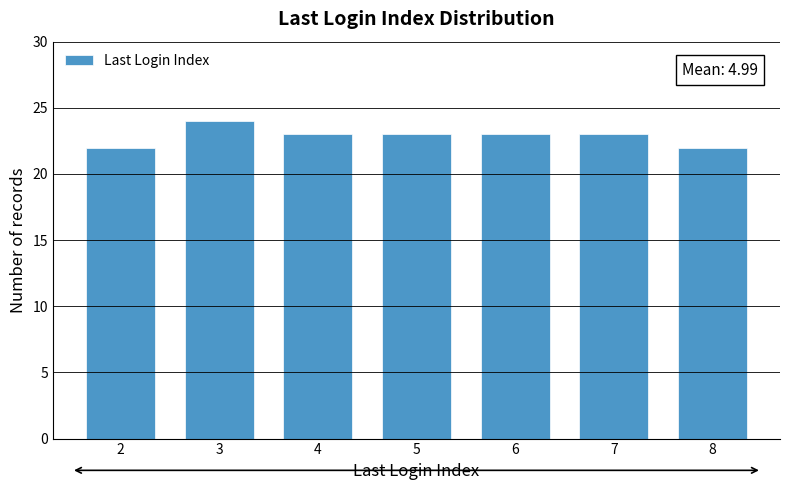

Reading right to left, what are all the values shown in this chart?

22	23	23	23	23	24	22